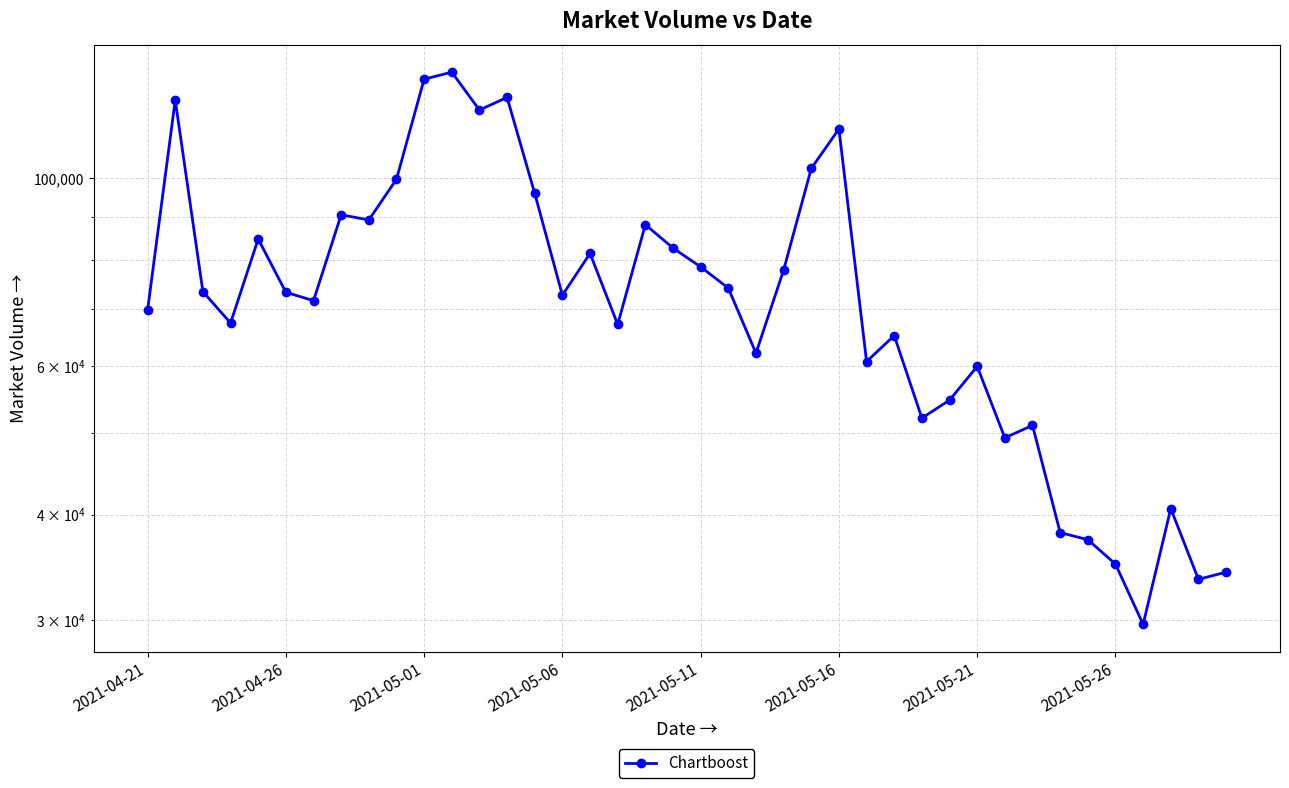

Between 17 and 29, which is larger?

17